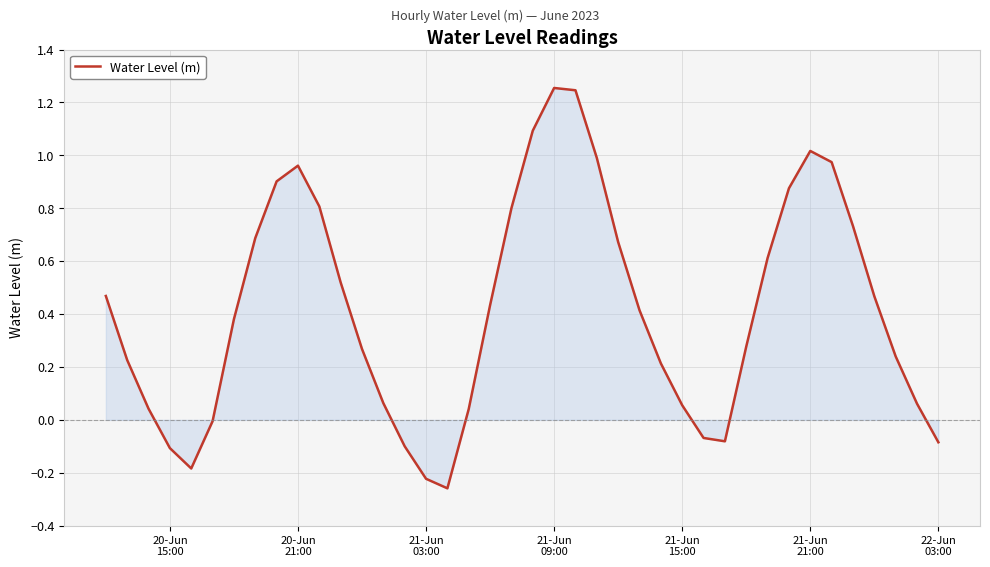

What is the difference between the maximum and minimum values?

1.5